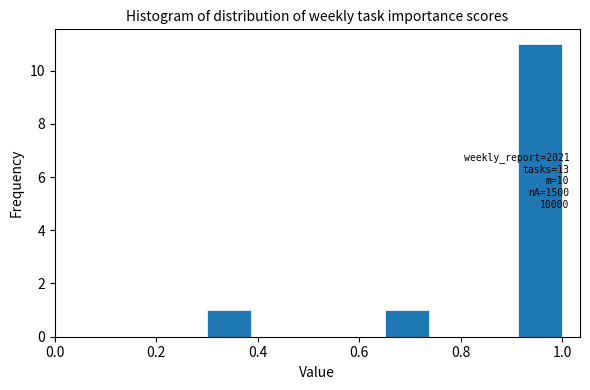

Which range on the x-axis has the tallest bar?

0.92 to 1.00